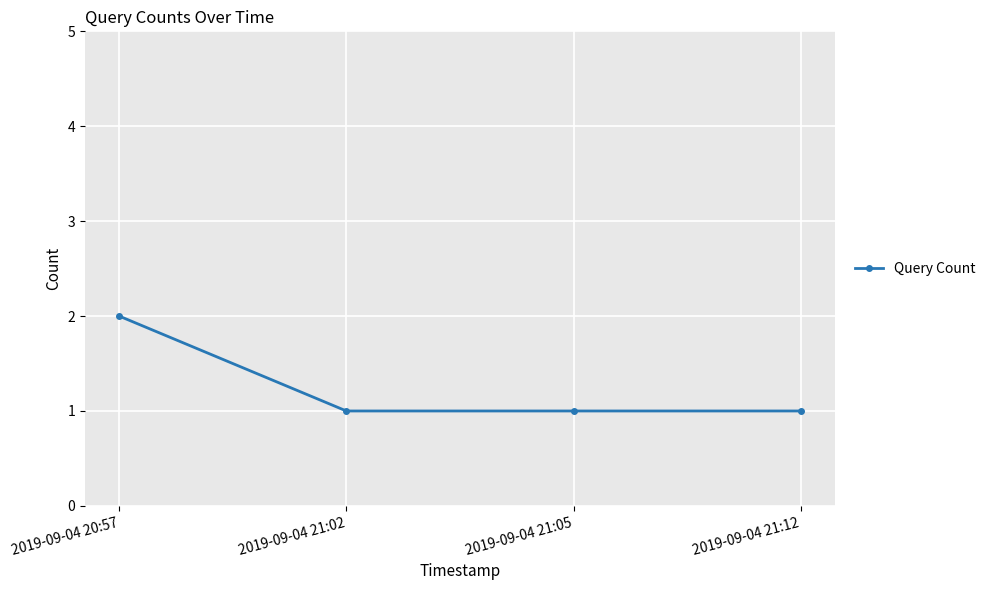

Which has a higher value, 2019-09-04 20:57 or 2019-09-04 21:02?

2019-09-04 20:57